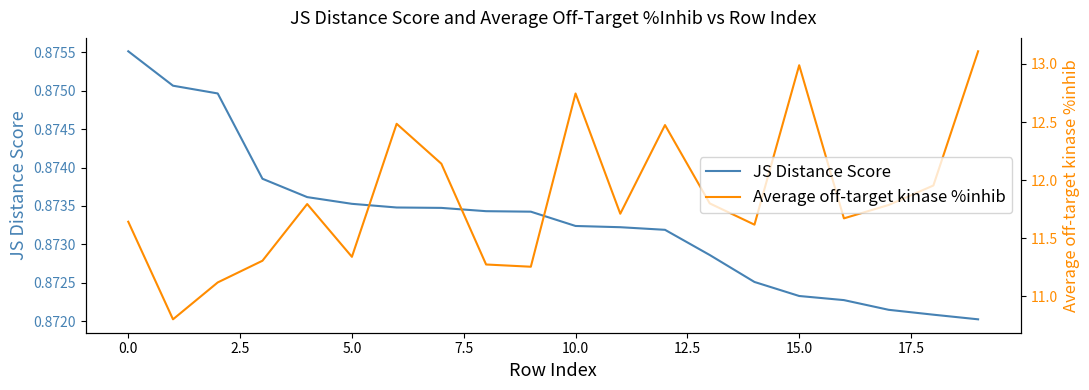

True or false: JS Distance Score and Average off-target kinase %inhib cross at least once.

False